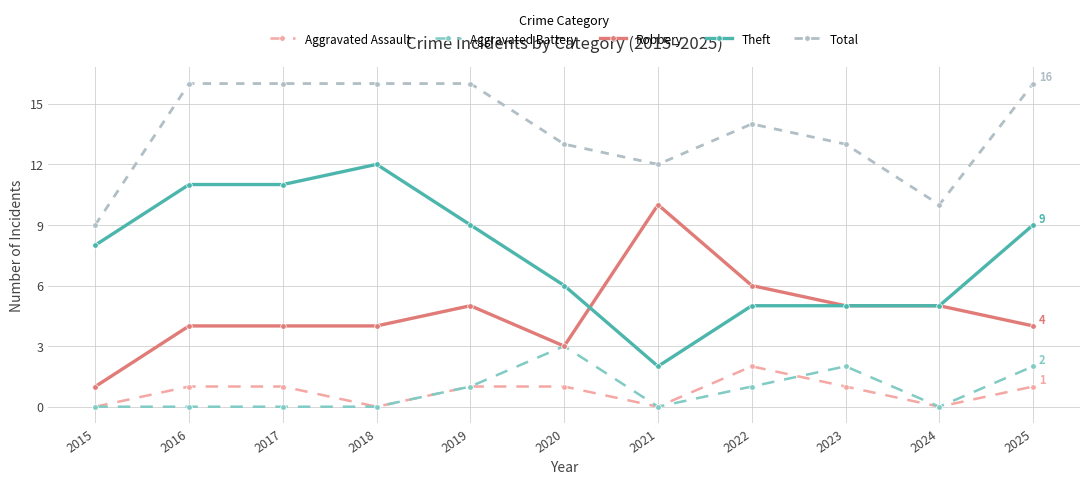

Which series has the largest range (max minus min)?

Theft